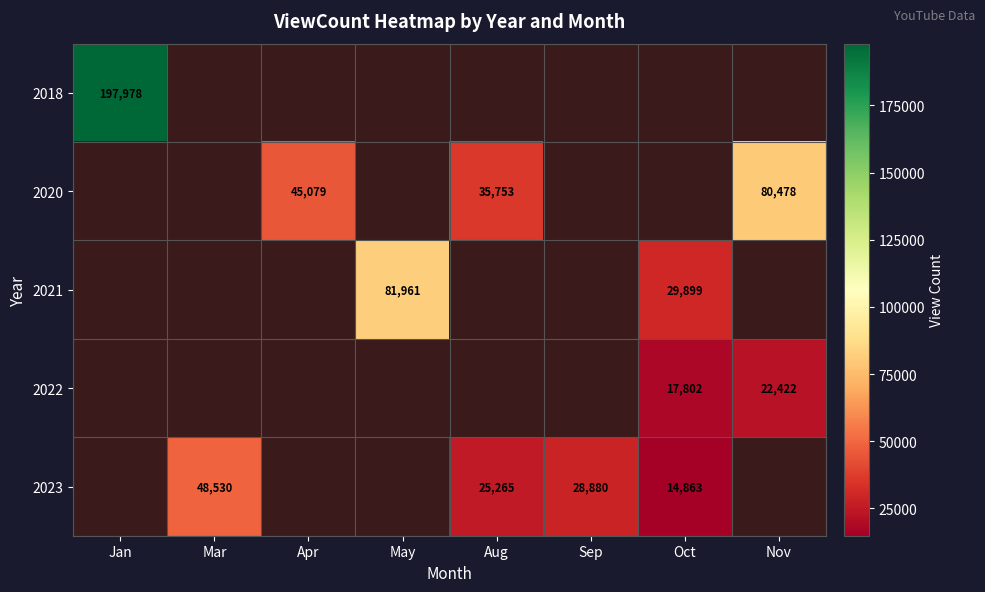

Is it true that 2020 equals 143535 at Nov?

False